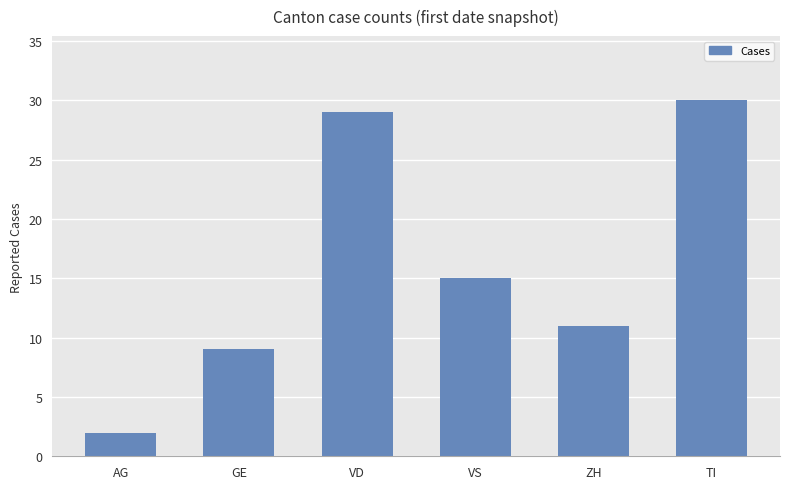

Approximately how many times larger is the value at GE compared to AG?

4.5